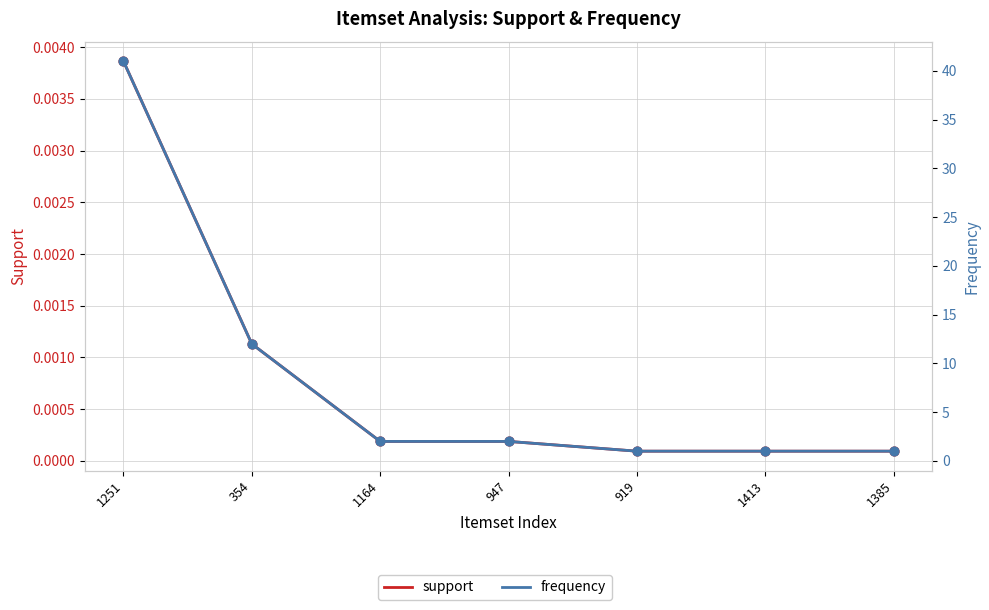

Which series contains the highest Y value?

frequency